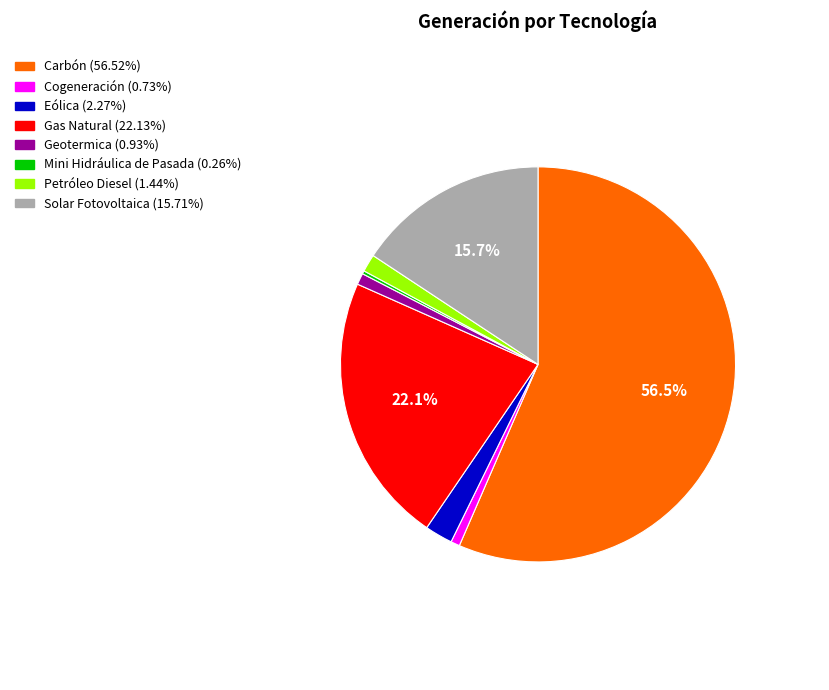

Between Petróleo Diesel and Carbón, which is larger?

Carbón